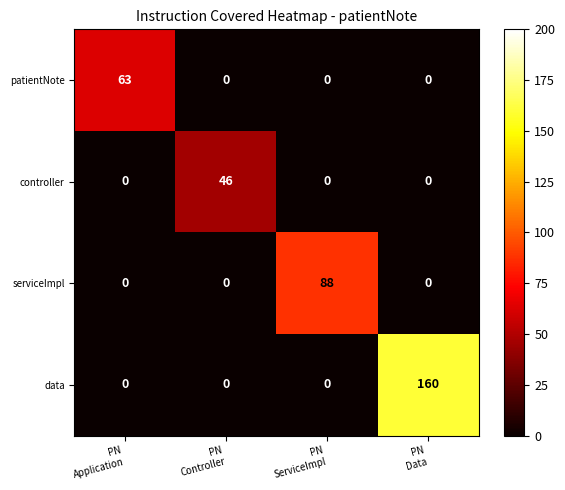

What is the sum of all serviceImpl values?

88